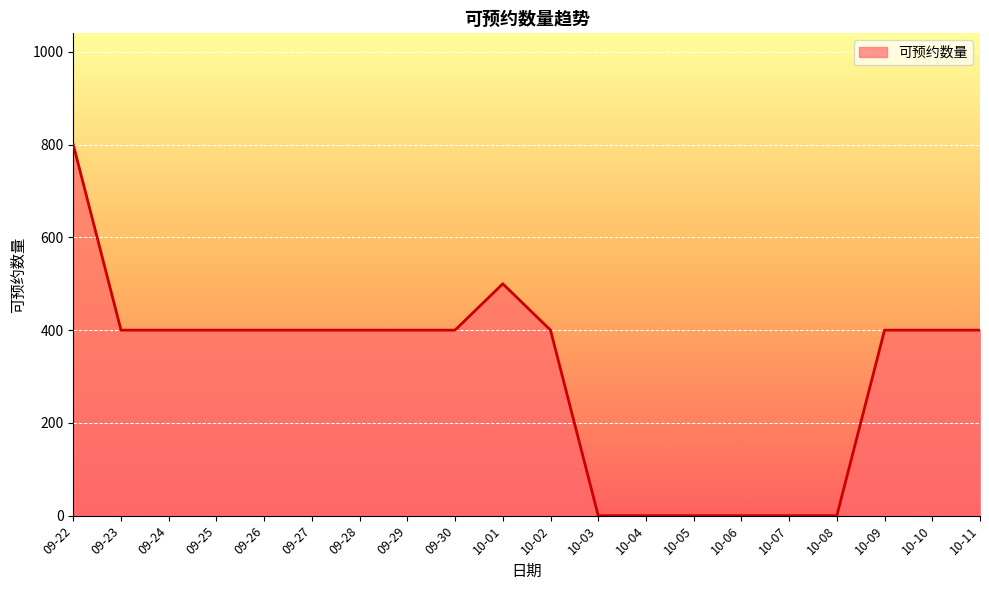

Approximately how many times larger is the value at 09-30 compared to 09-24?

1.0